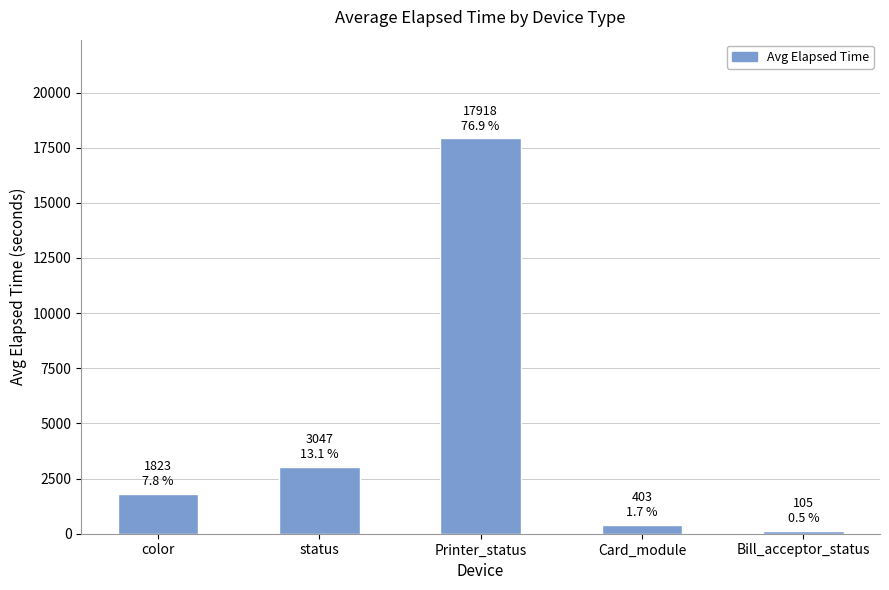

Reading left to right, list all the values displayed in this chart.

1823	3047	17918	403	105